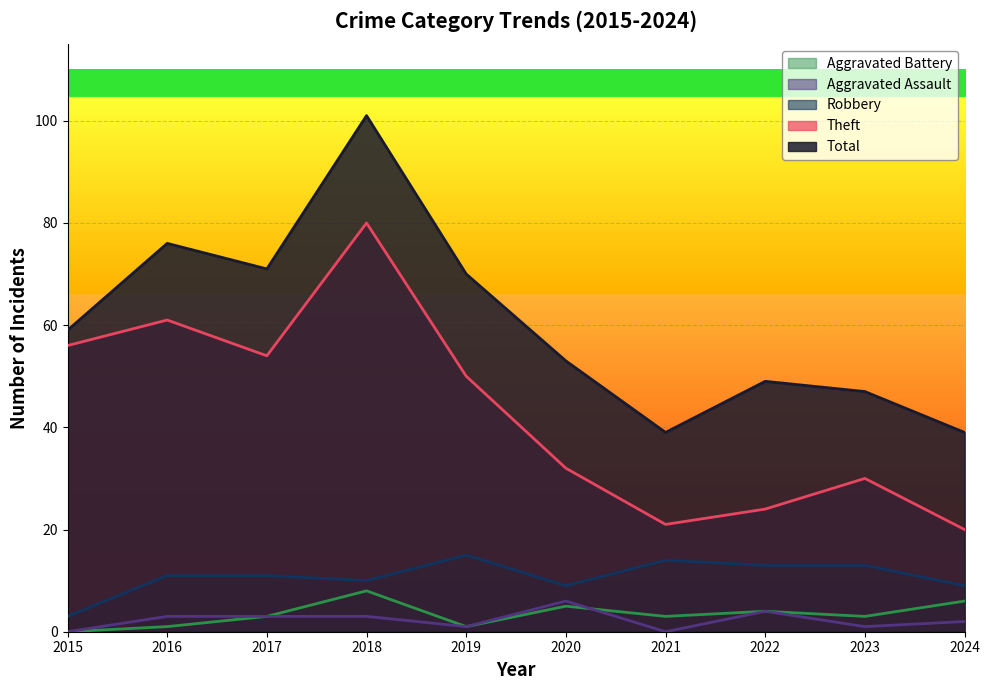

What is the difference between the second highest and second lowest values in the Aggravated Assault series?

4